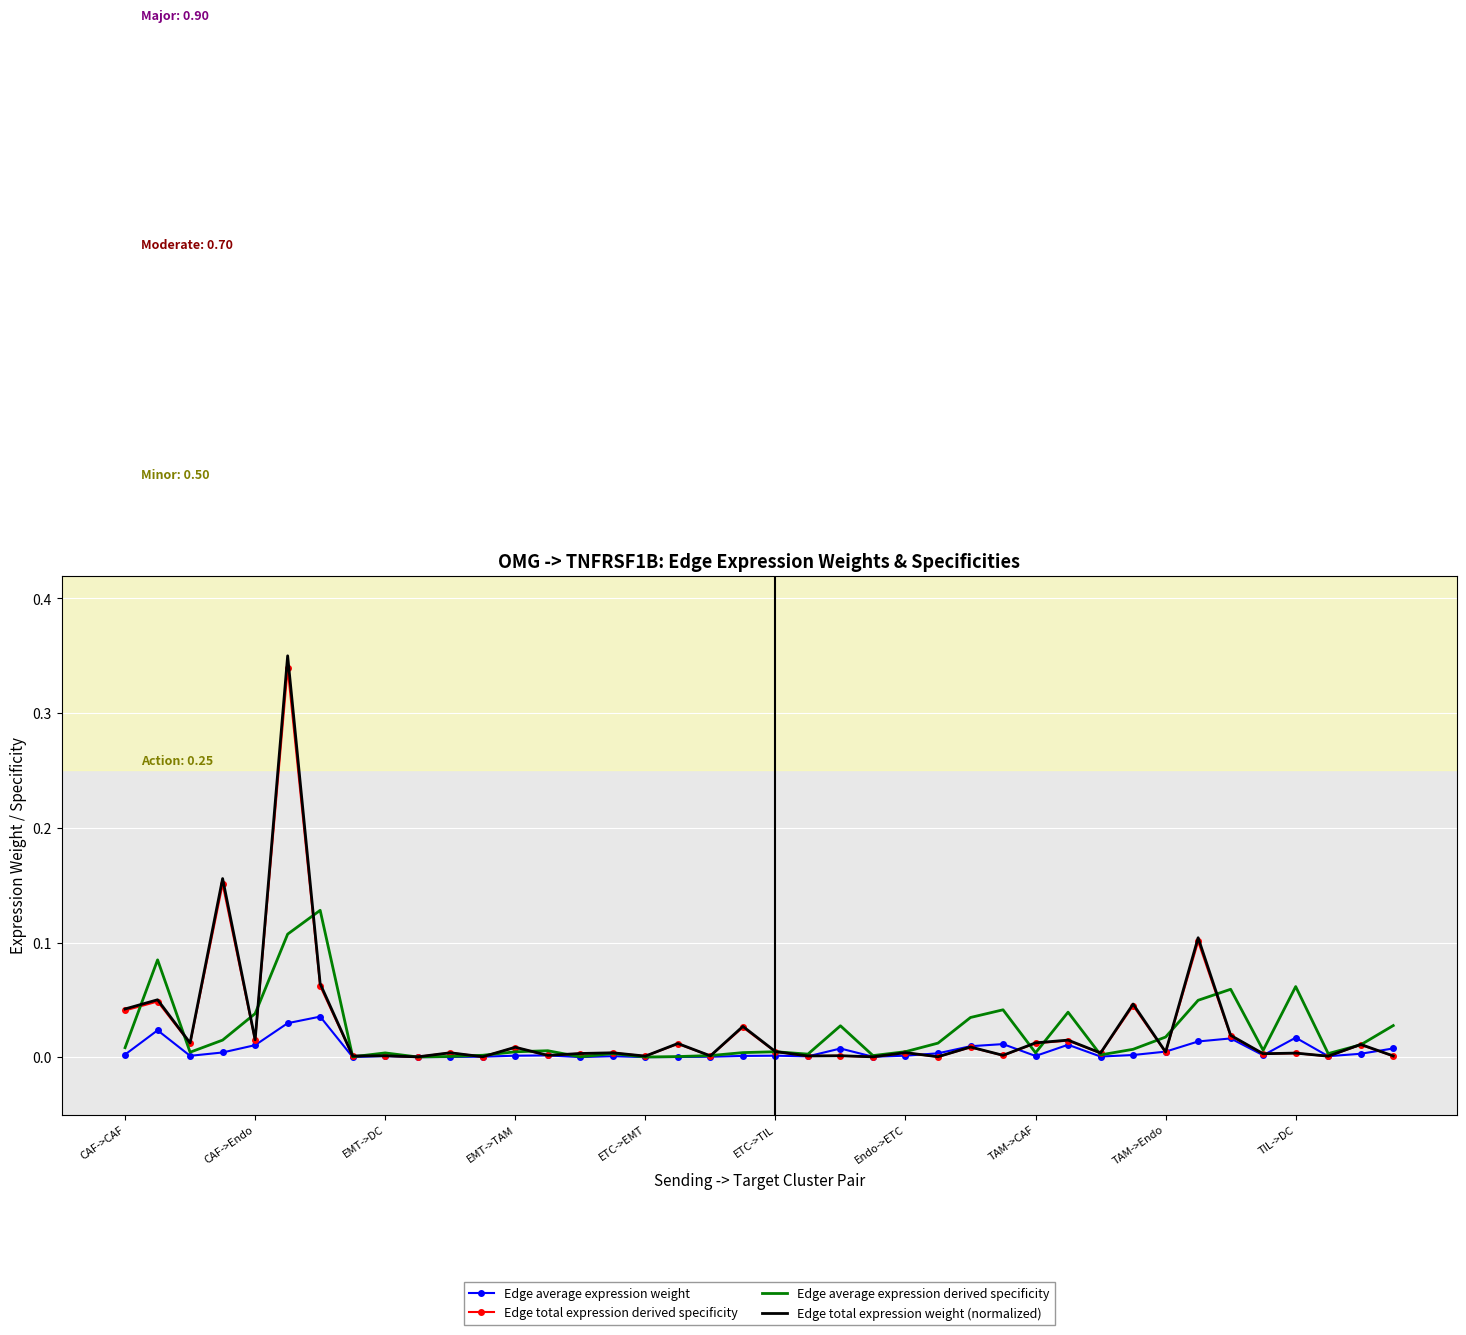

Which series has the largest range (max minus min)?

Edge total expression weight (normalized)